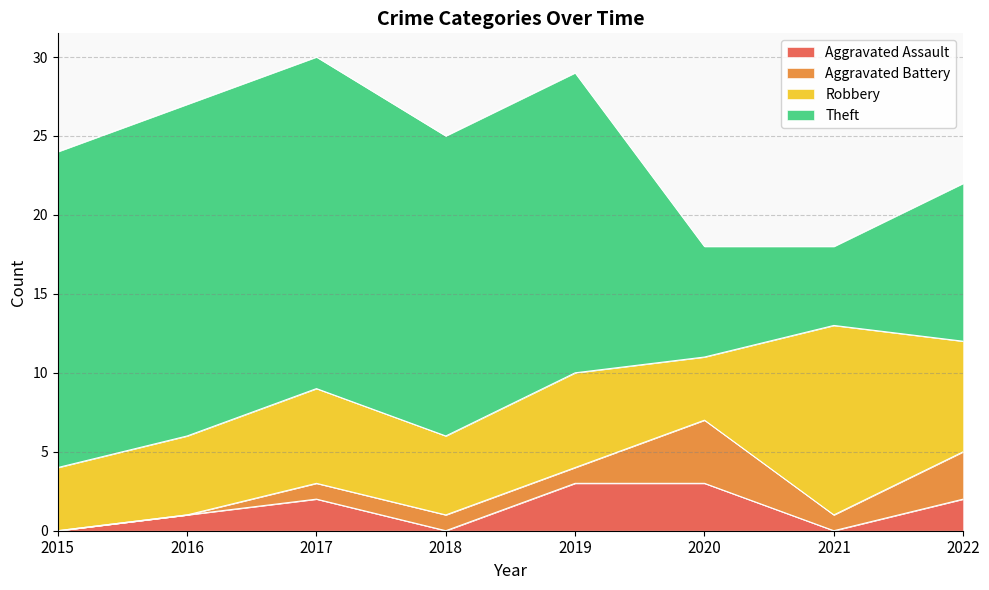

Reading left to right, extract all data points from this chart.

Aggravated Assault: 0	1	2	0	3	3	0	2
Aggravated Battery: 0	0	1	1	1	4	1	3
Robbery: 4	5	6	5	6	4	12	7
Theft: 20	21	21	19	19	7	5	10